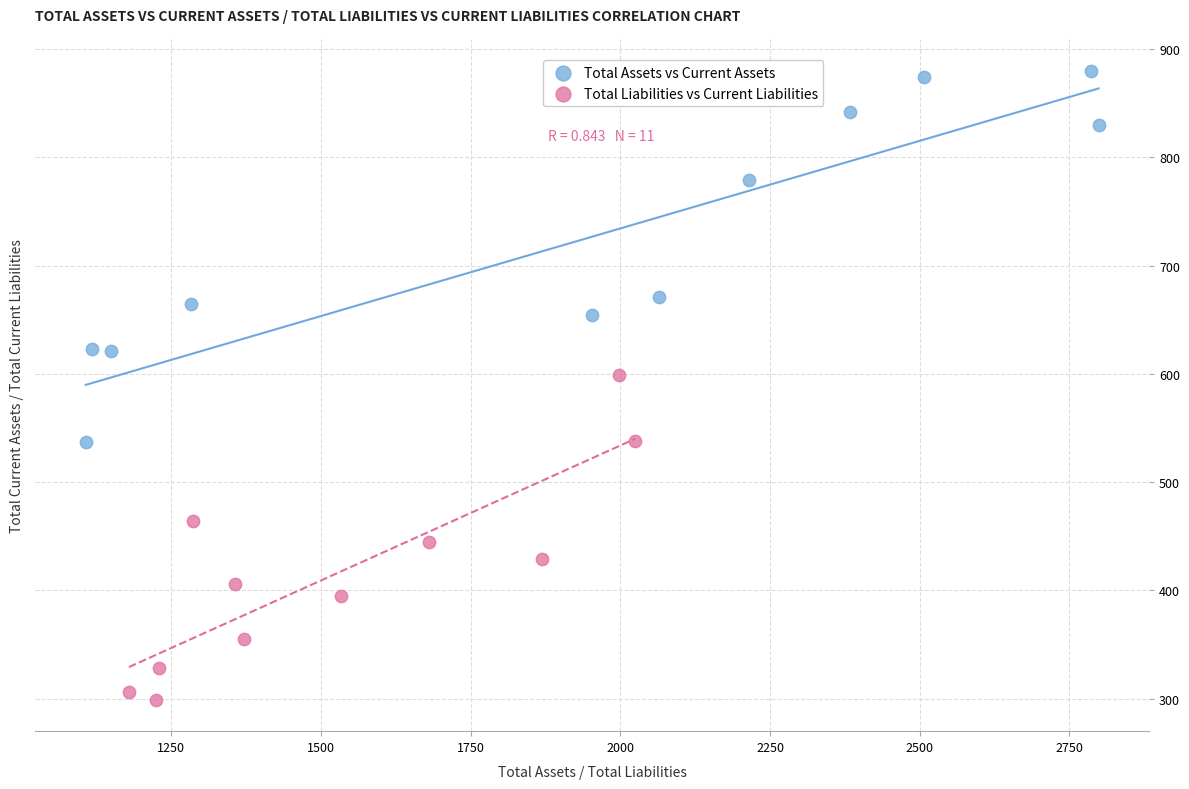

Which series contains the highest Y value?

Total Assets vs Current Assets